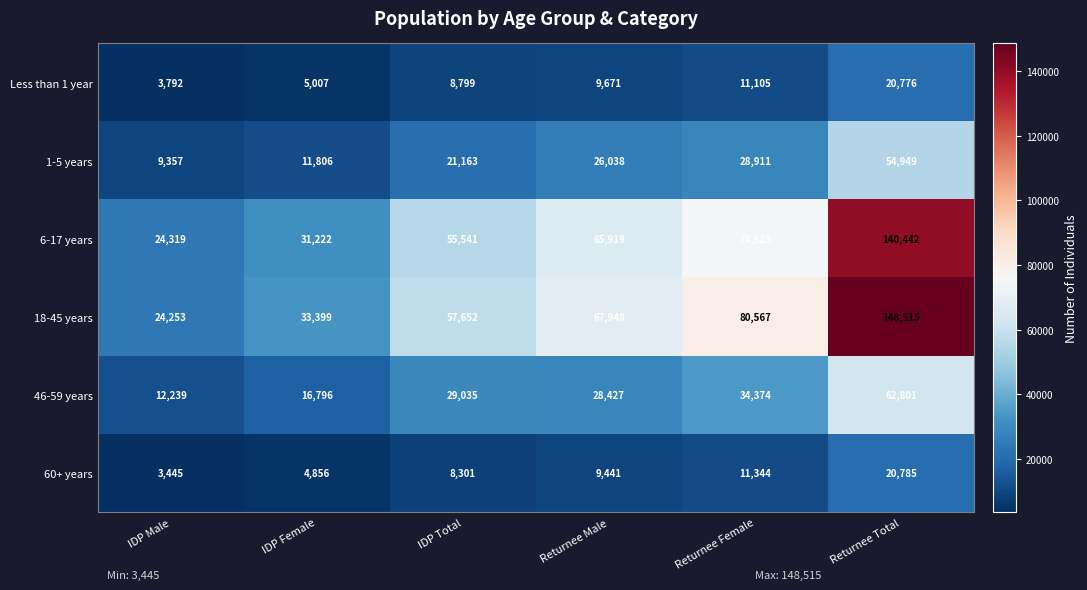

True or false: 1-5 years has a value of 9346 at Returnee Female.

False